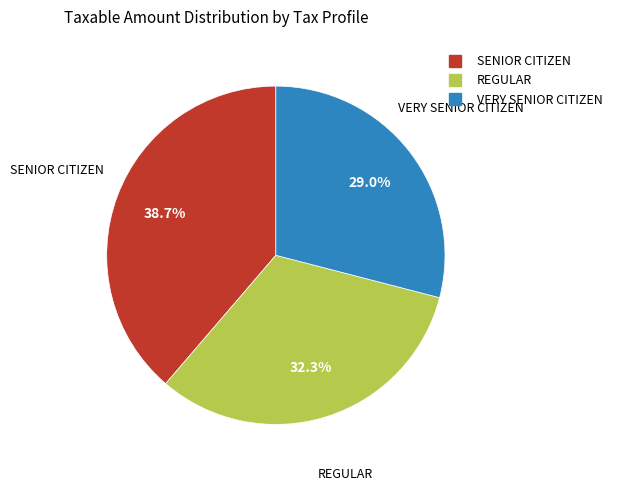

How many slices are in this pie chart?

3